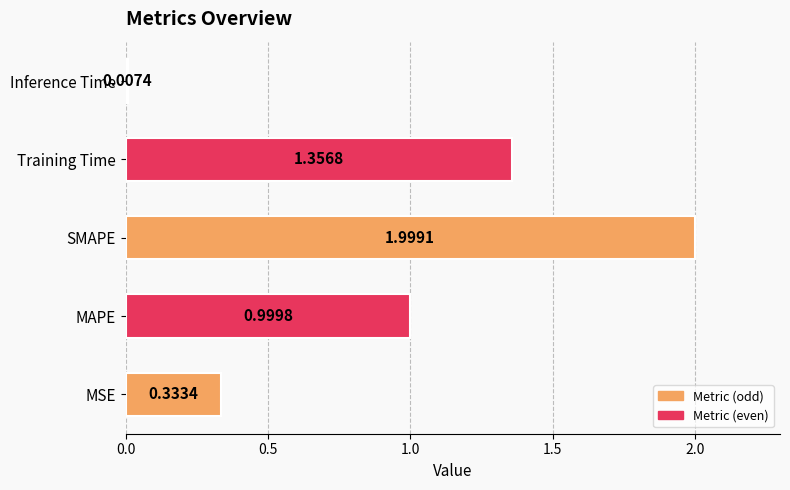

At which label is the value closest to 1?

MAPE